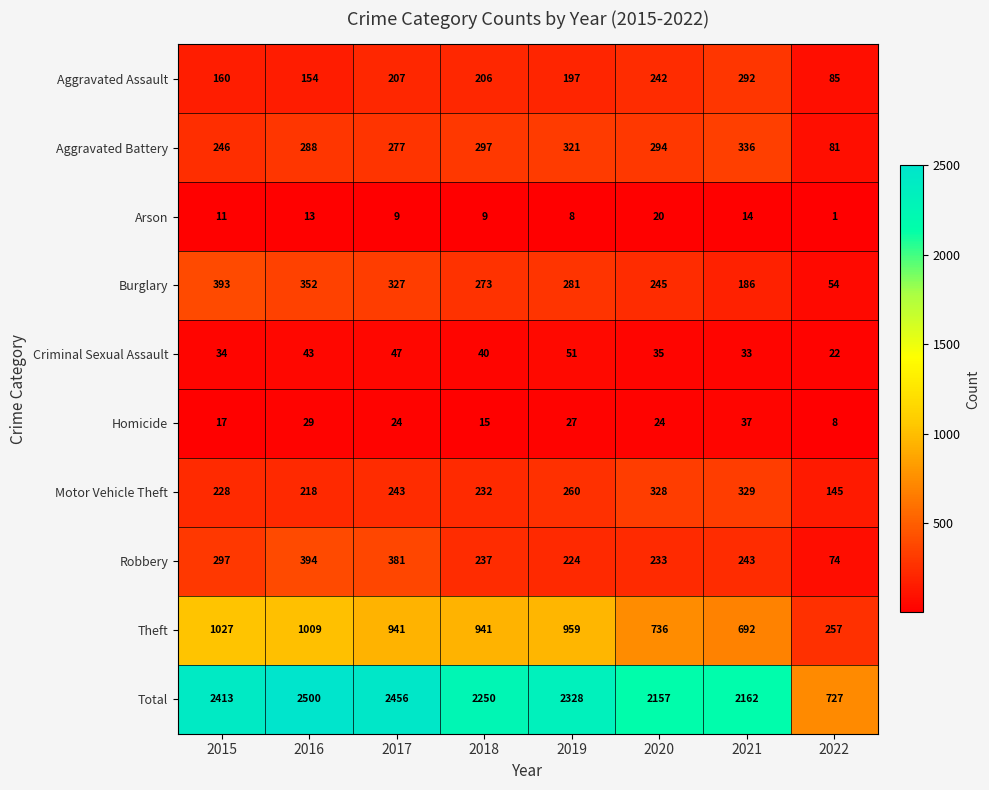

Count the number of data series in this chart.

10